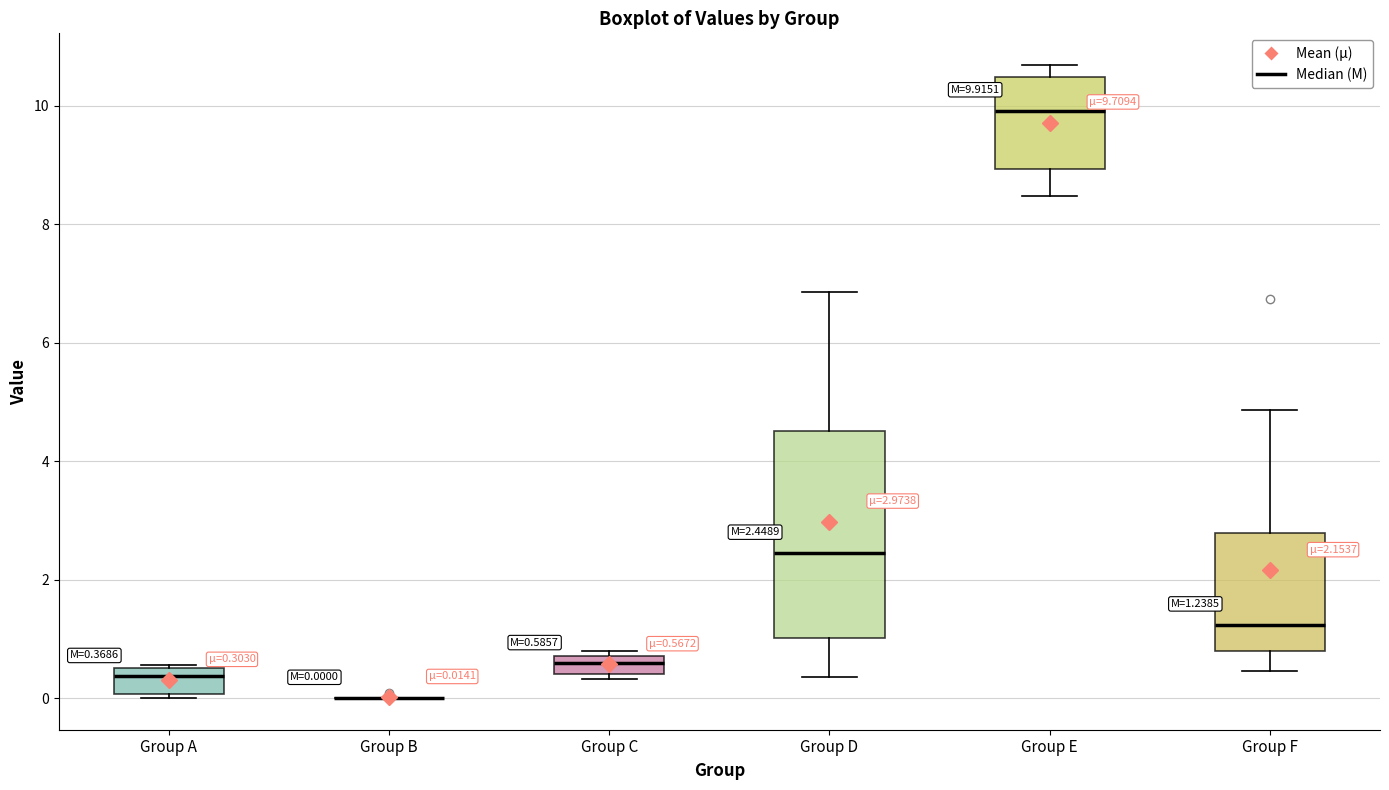

Which box is the tallest, from its lower edge to its upper edge?

Group D